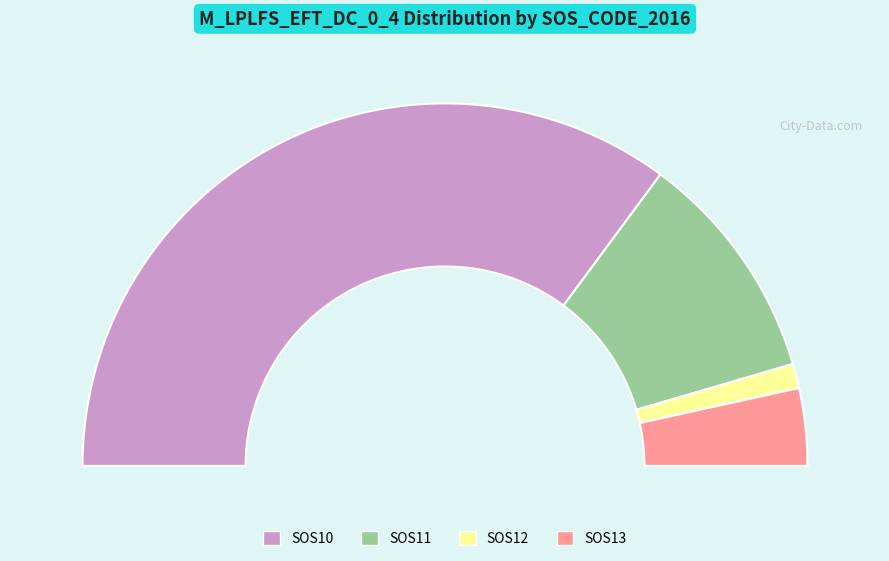

What portion of the pie excludes SOS13?

93.1%